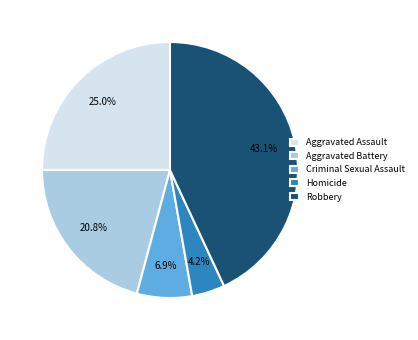

Which category has the biggest portion of the pie?

Robbery